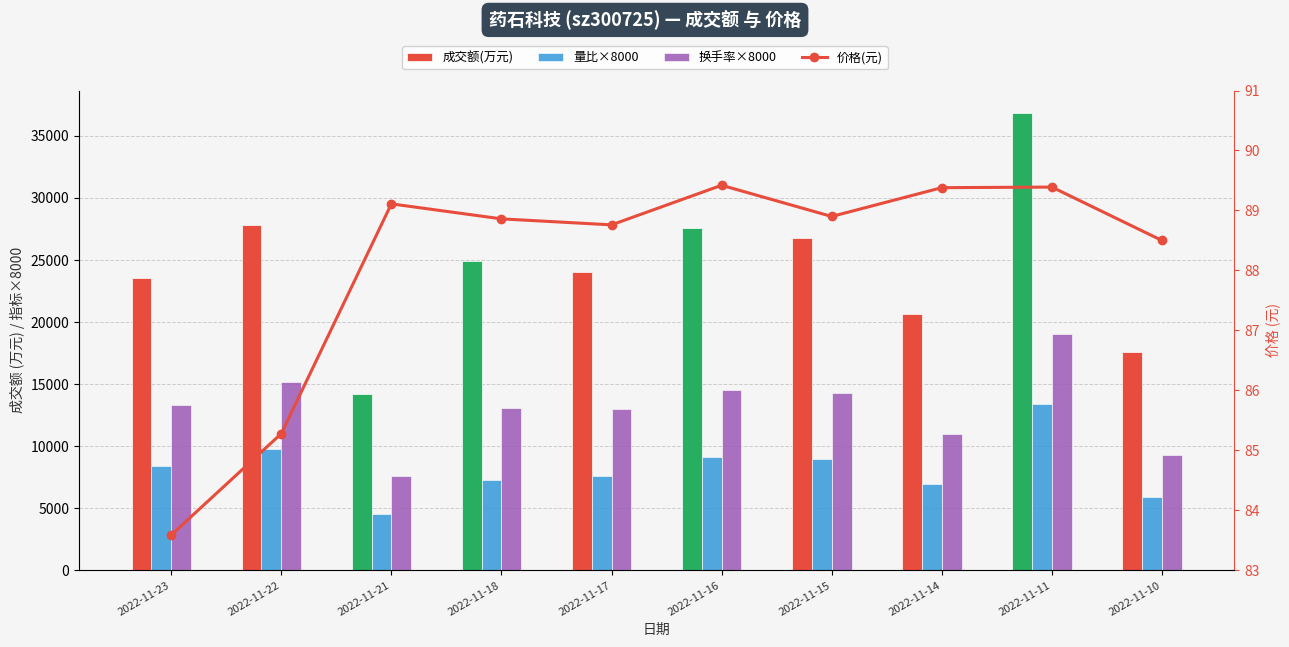

What is the difference between the second highest and minimum values in the 量比×8000 series?

5200.0